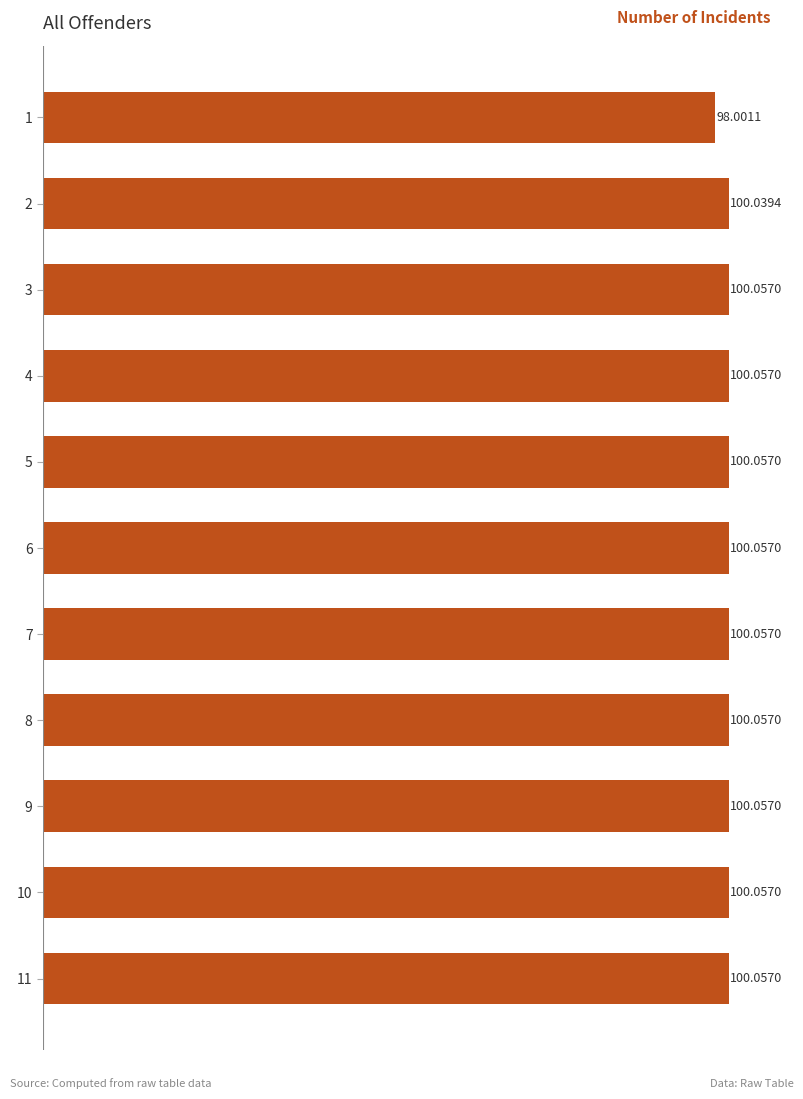

Are the bars grouped side by side (vs. stacked)?

No